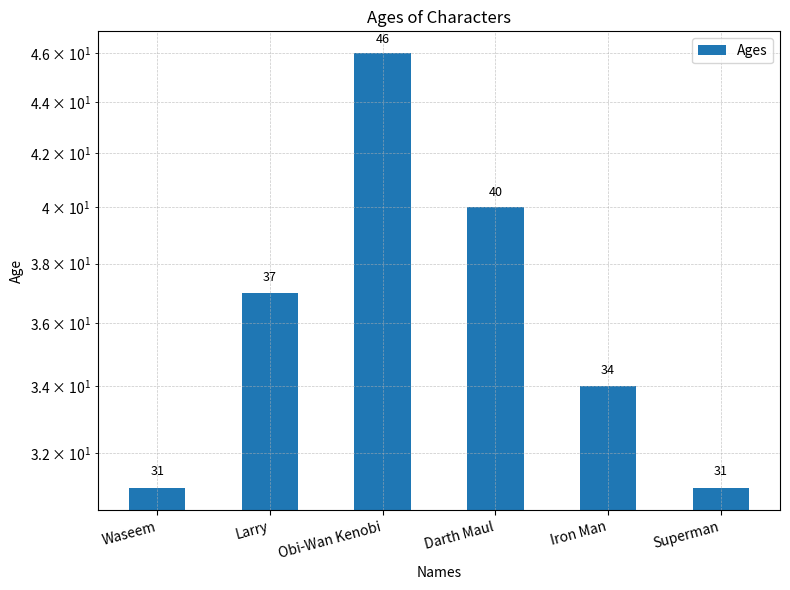

The chart shows a value of 37 at Larry. True or false?

True